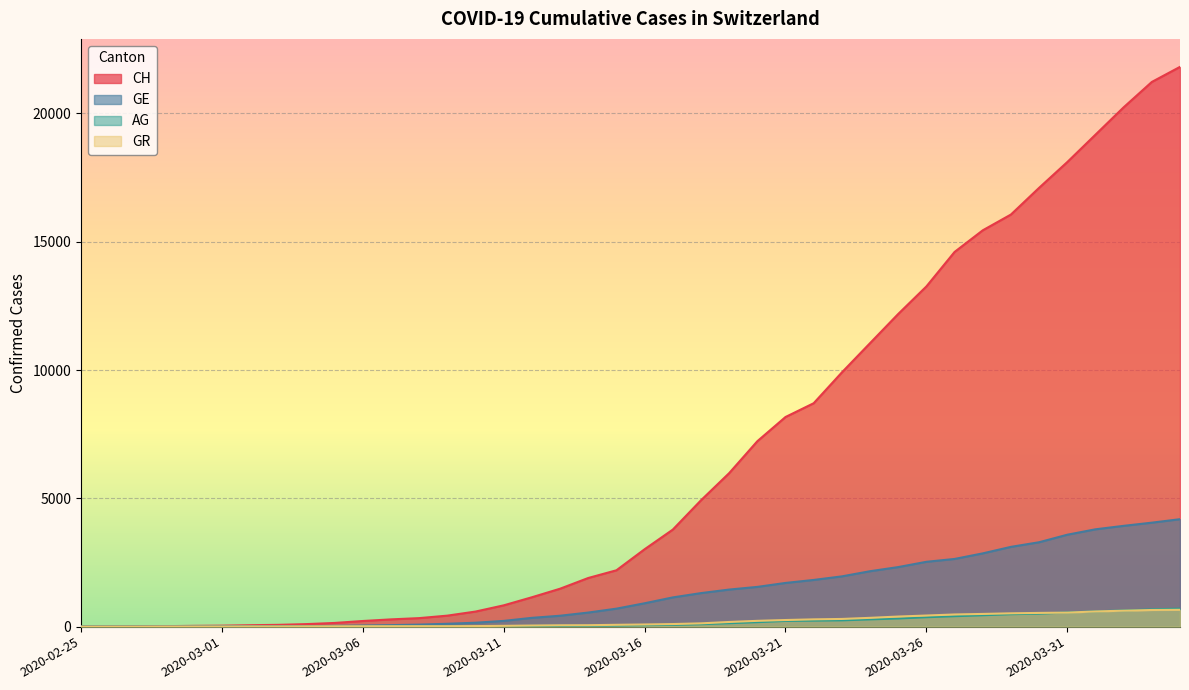

Is it true that GE equals 2160 at 2020-03-24?

True